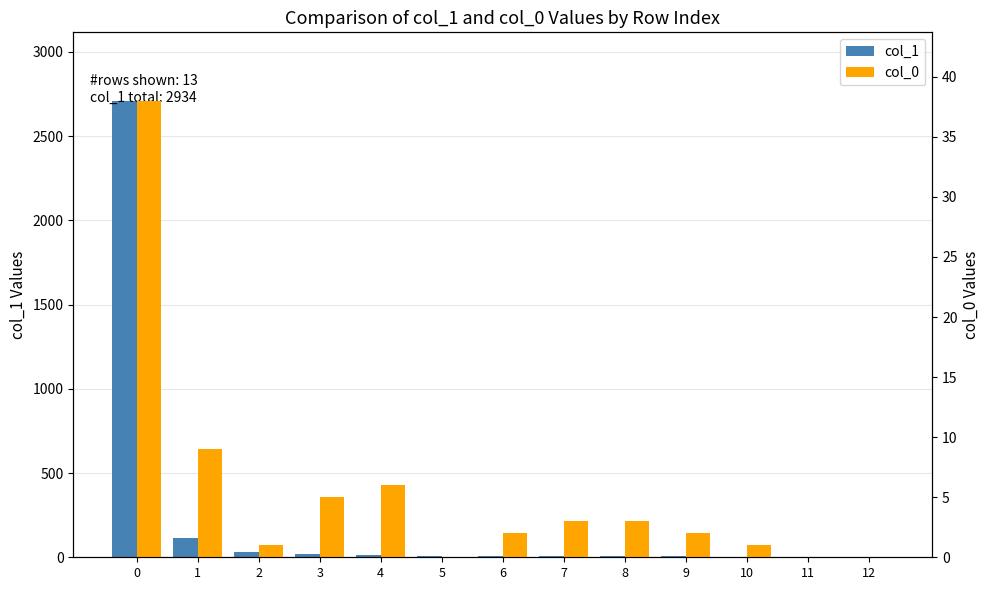

What is the sum of the col_1 values at 12 and 8?

9